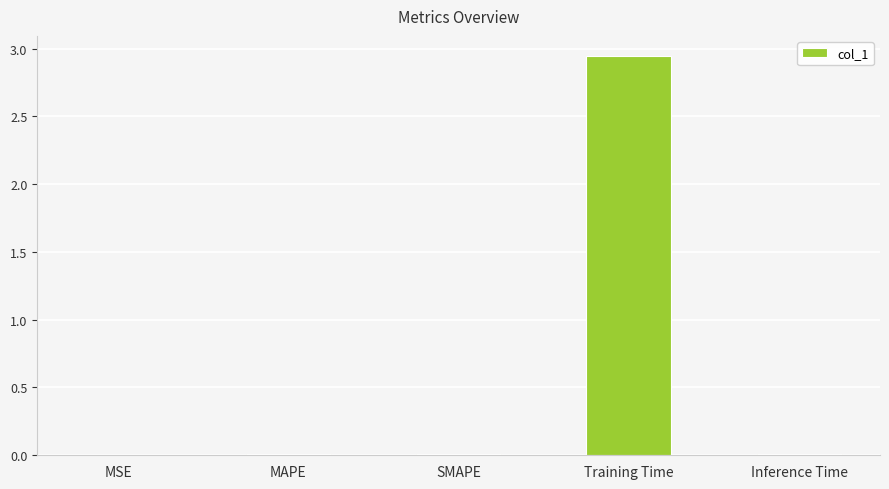

The chart shows a value of 0.0 at MSE. True or false?

True